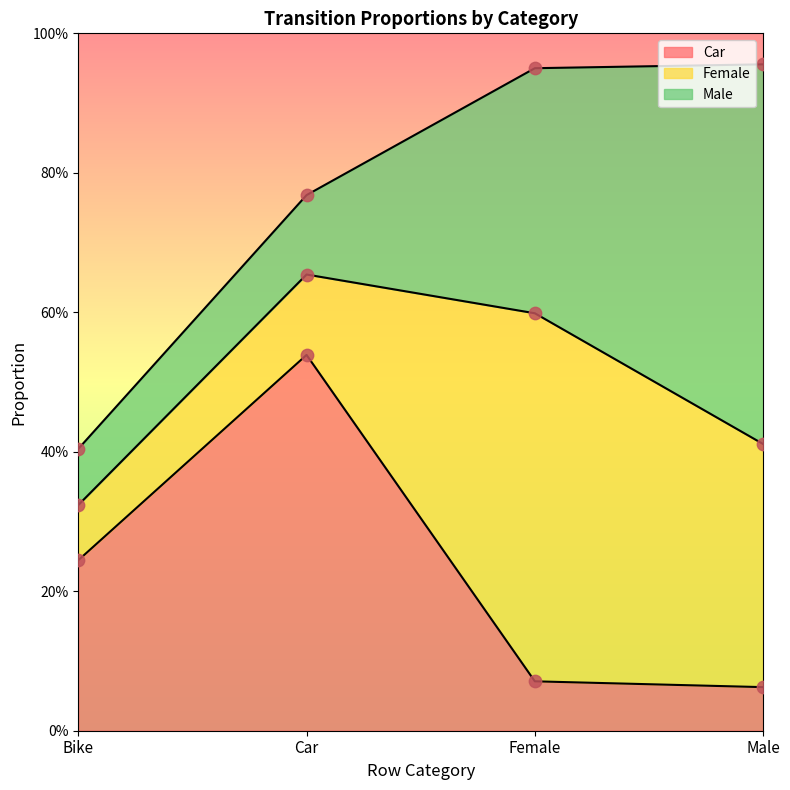

Is the value of Car at Bike greater than the value of Female at Bike?

Yes